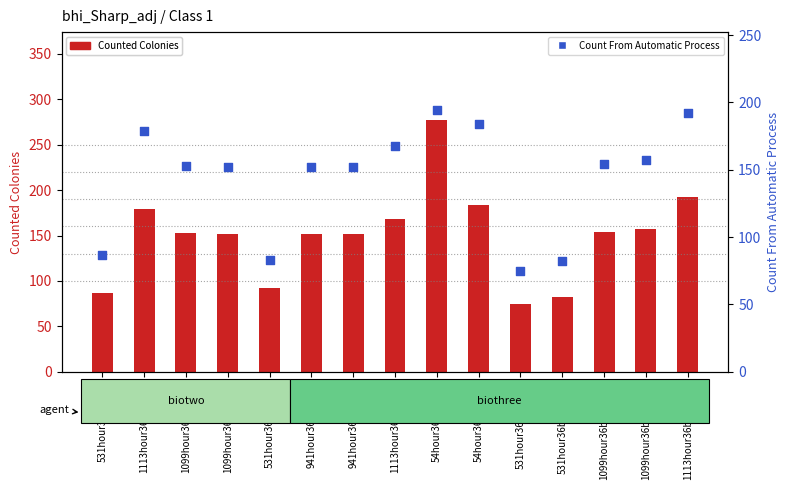

Which series has the largest total across all categories?

Counted Colonies